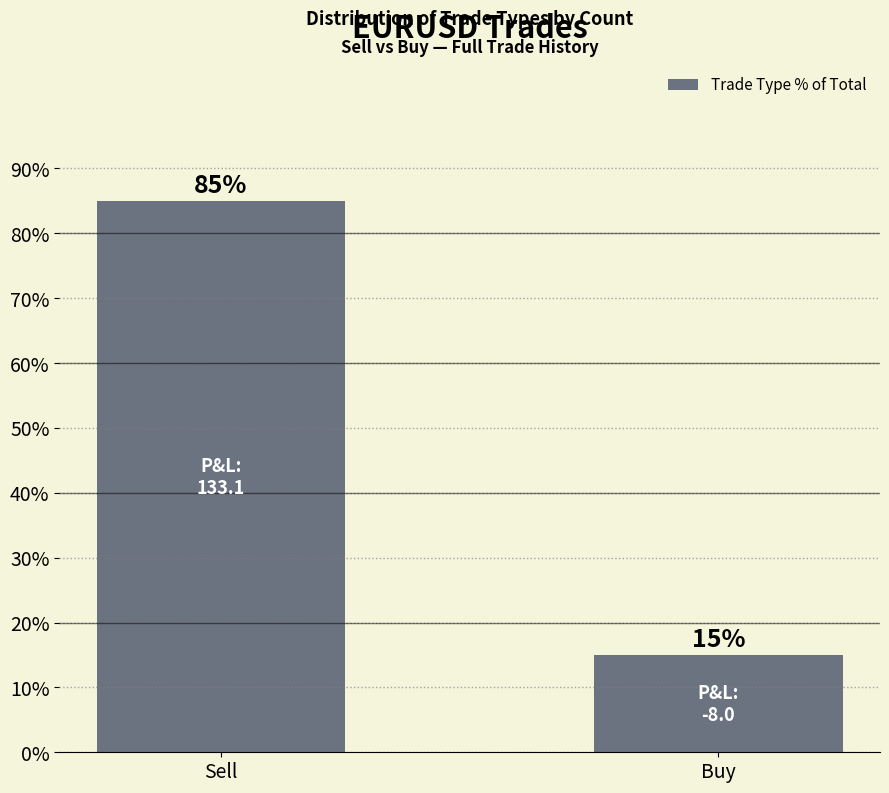

The value at Buy is 15. True or false?

True